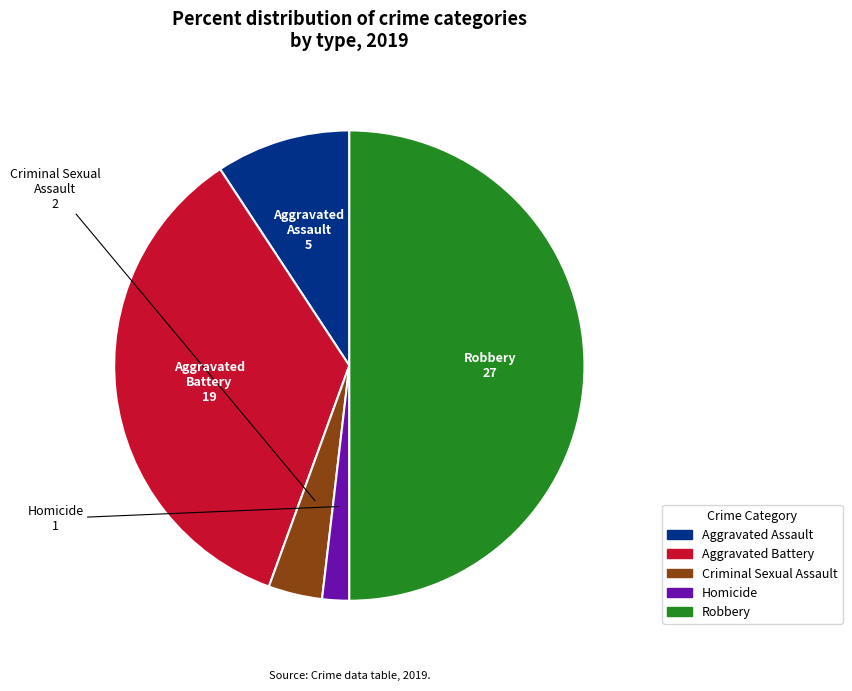

Which has a higher value, Robbery or Aggravated Assault?

Robbery